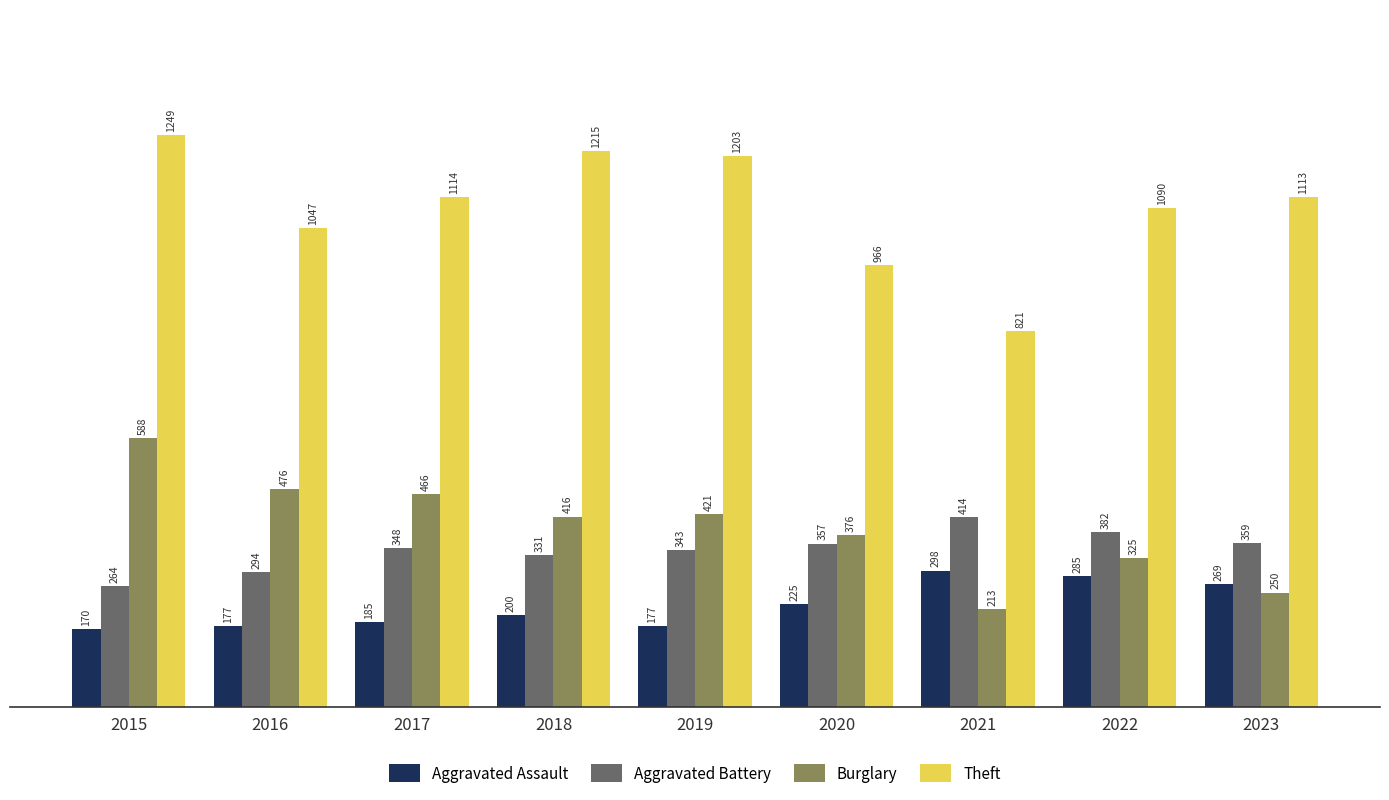

Read the Aggravated Battery value at 2021, to the nearest 10.

410